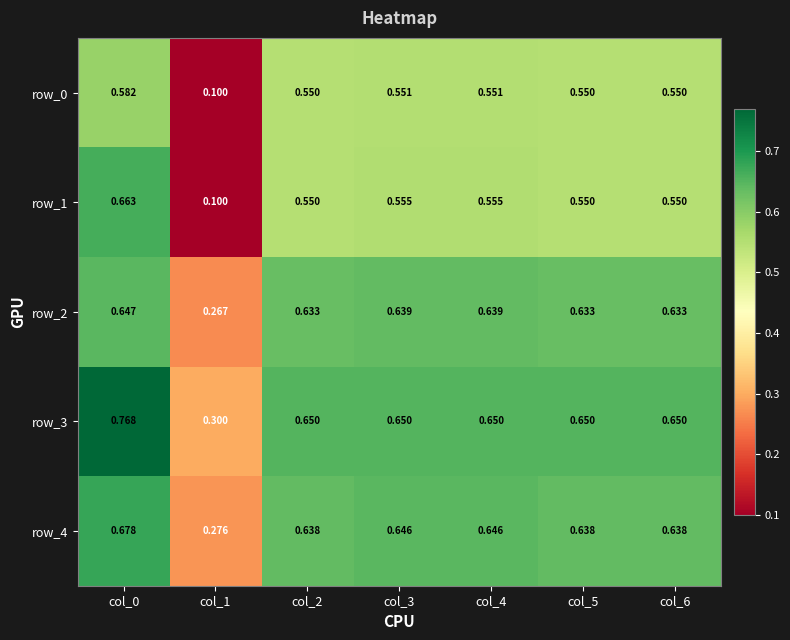

How many distinct data groups are displayed?

5